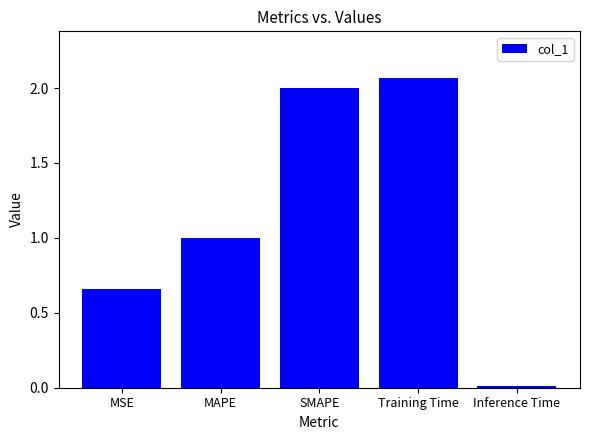

Which category has the highest value across all series?

Training Time